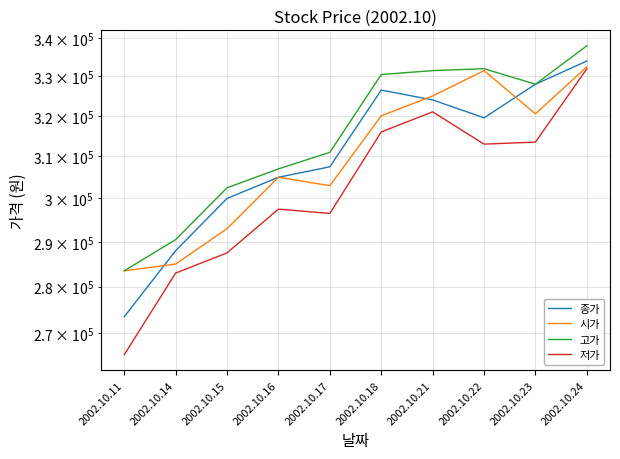

Reading left to right, extract all data points from this chart.

종가: 273500	288000	300000	305000	307500	326500	324000	319500	328000	334000
시가: 283500	285000	293000	305000	303000	320000	325000	331500	320500	332500
고가: 283500	290500	302500	307000	311000	330500	331500	332000	328000	338000
저가: 265500	283000	287500	297500	296500	316000	321000	313000	313500	332000